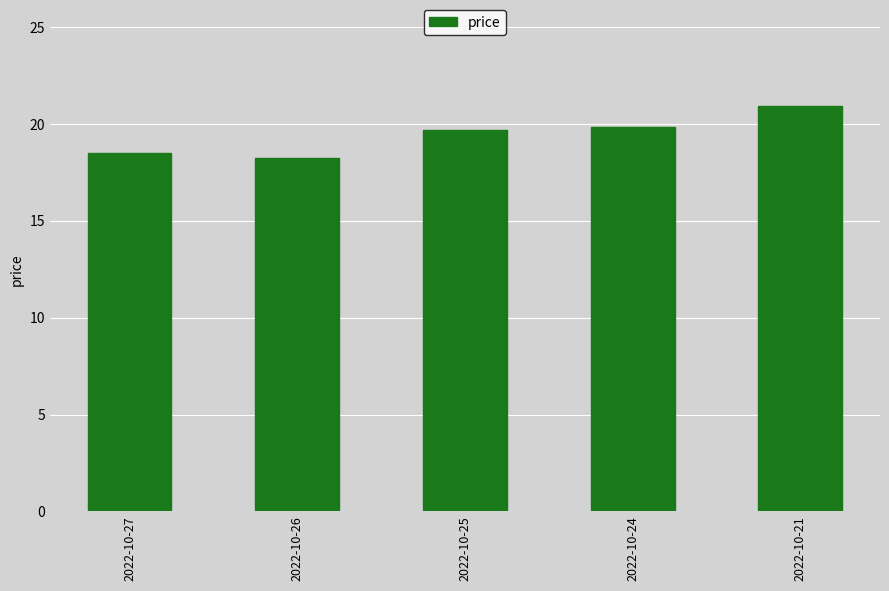

At which category does the chart reach its peak across all series?

2022-10-21